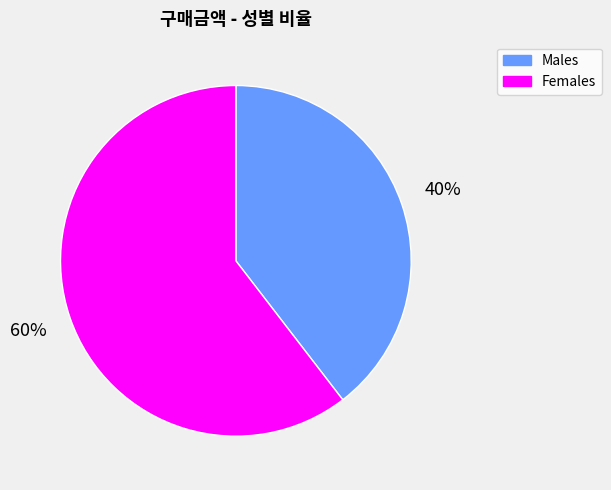

The Males slice represents 54% of the pie. True or false?

False